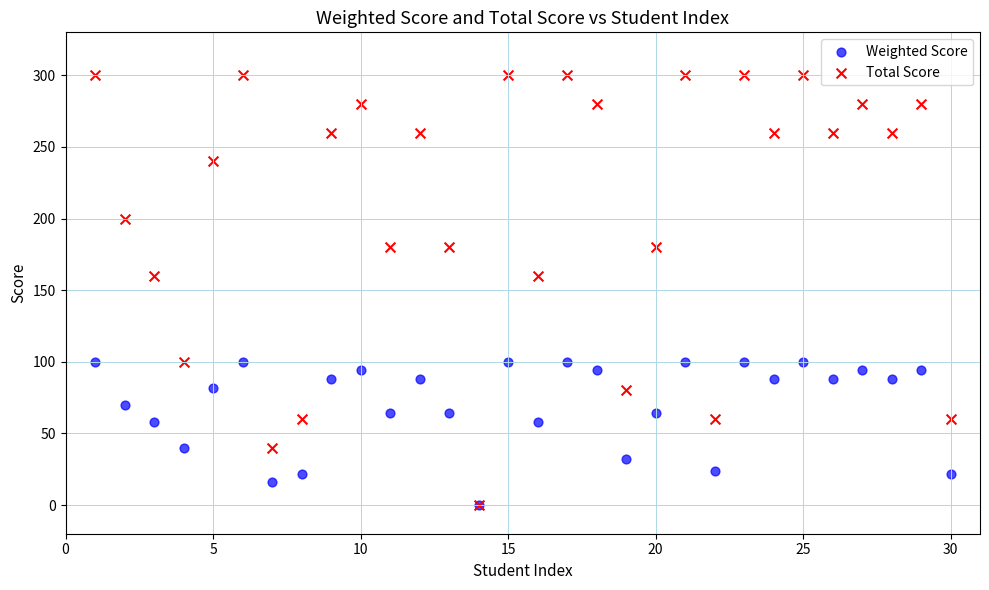

Which series has the widest spread of Y values?

Total Score